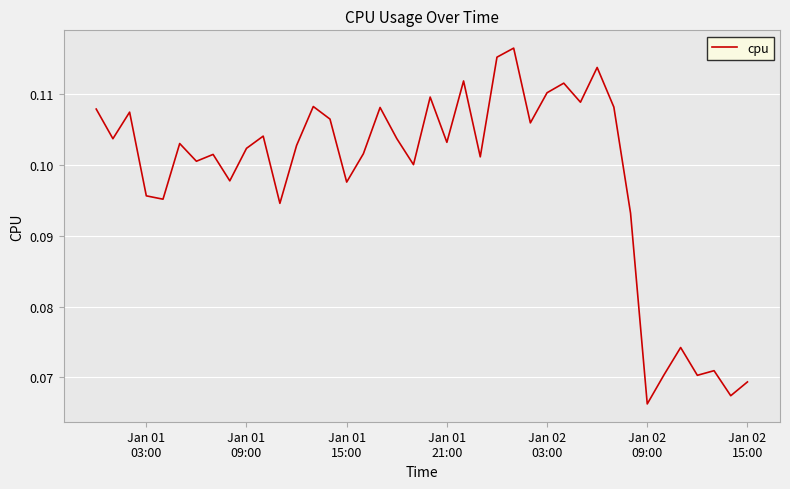

Is this an area chart (filled region under the line)?

No